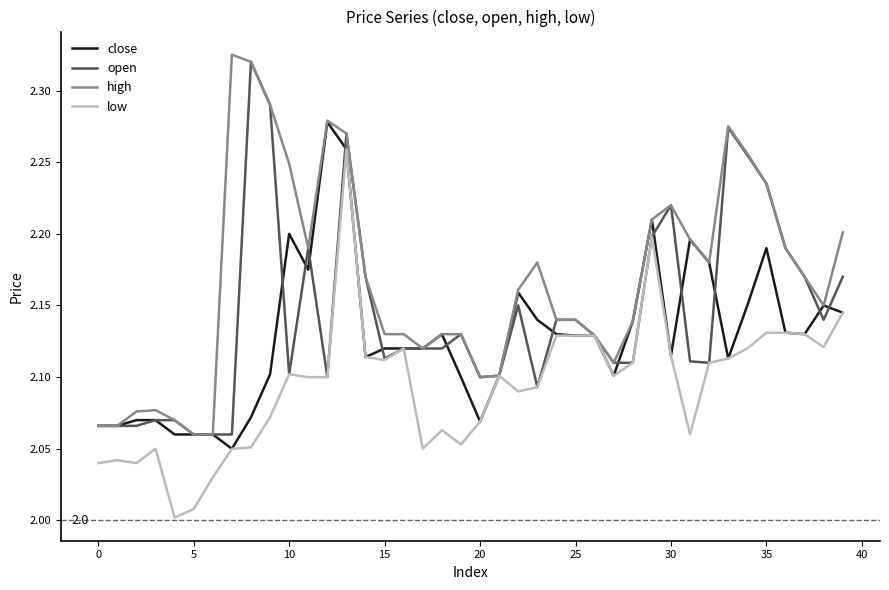

Rank the series by their average value, from lowest to highest.

low, close, open, high